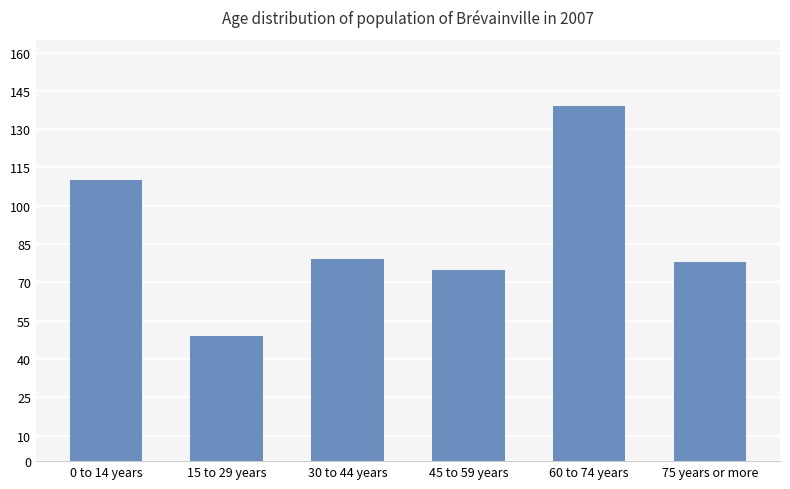

Which has a higher value, 60 to 74 years or 0 to 14 years?

60 to 74 years